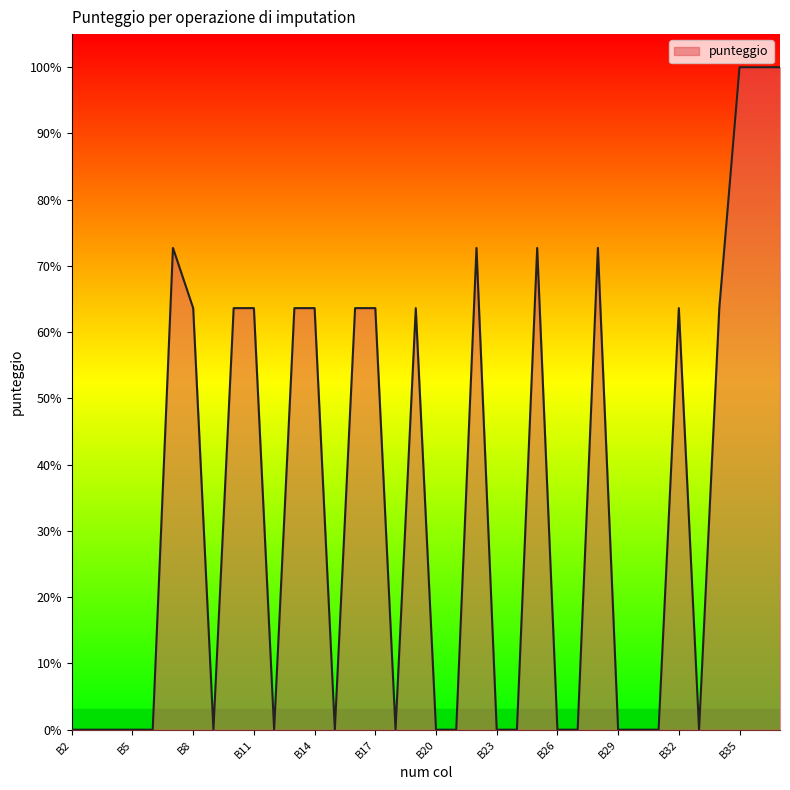

Which label corresponds to the smallest value in the chart?

B2